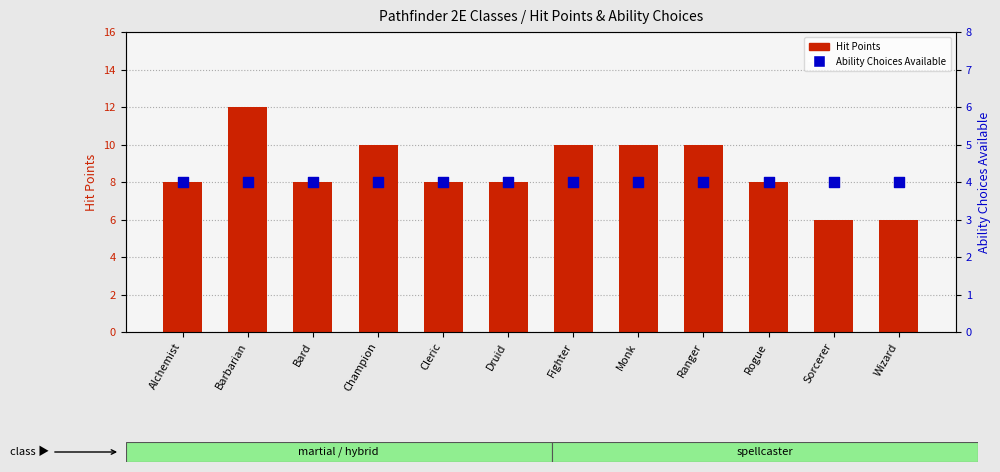

What is the total value across all series at Fighter?

14